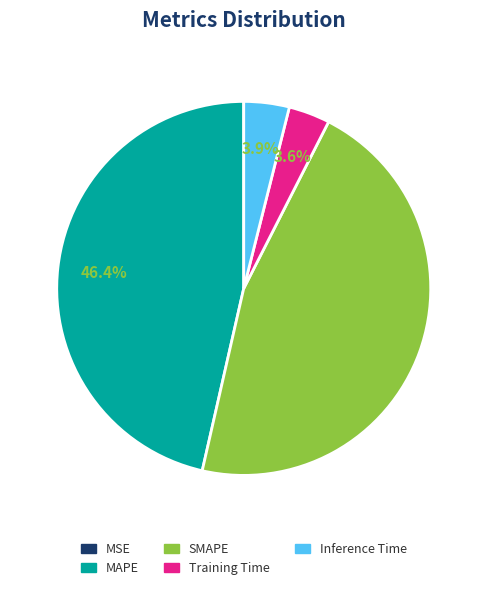

True or false: SMAPE accounts for 46% of the total.

True